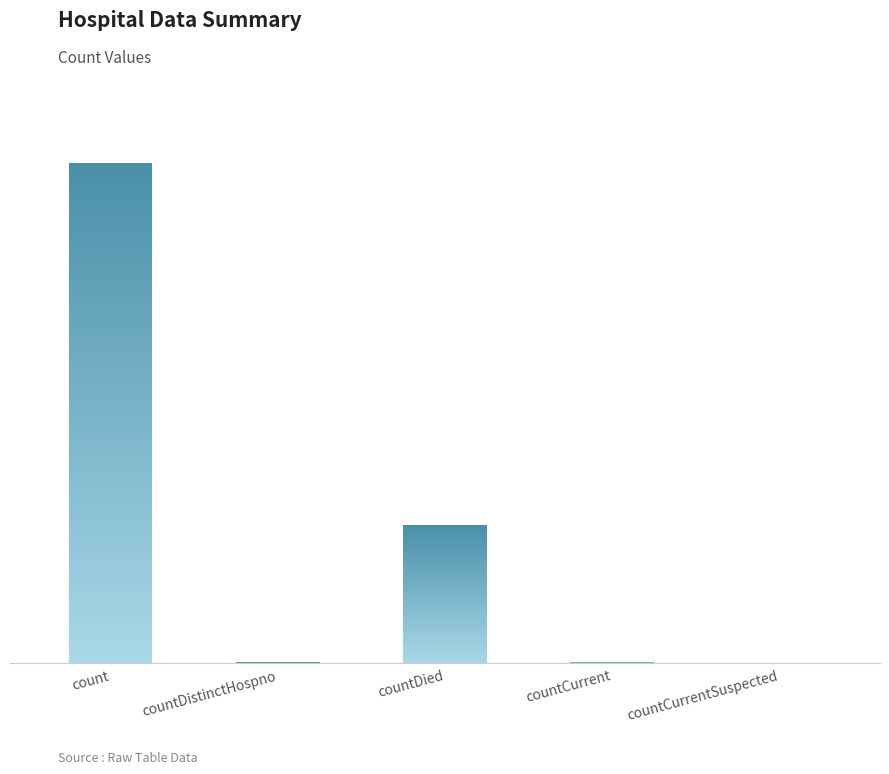

What is the change in value from count to countCurrentSuspected?

-19420